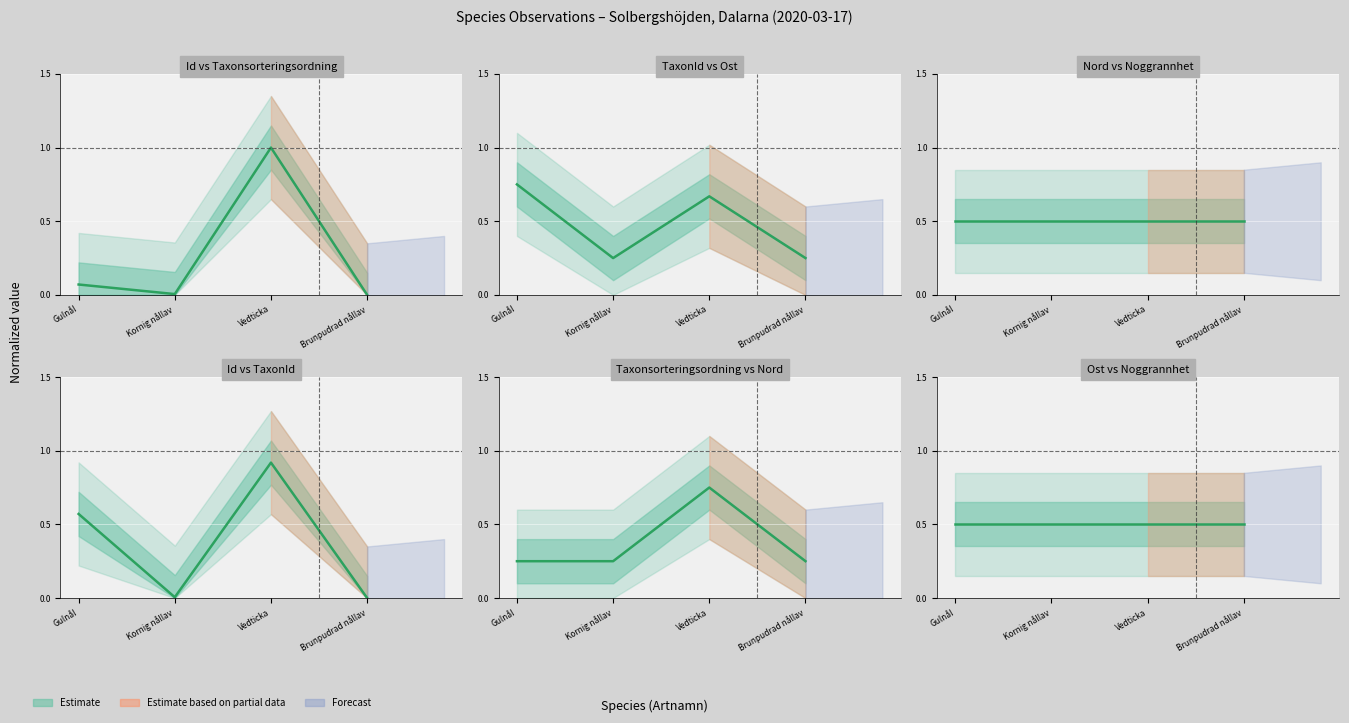

Is the value of Id at Kornig nållav greater than the value of Taxonsorteringsordning at Gulnål?

No